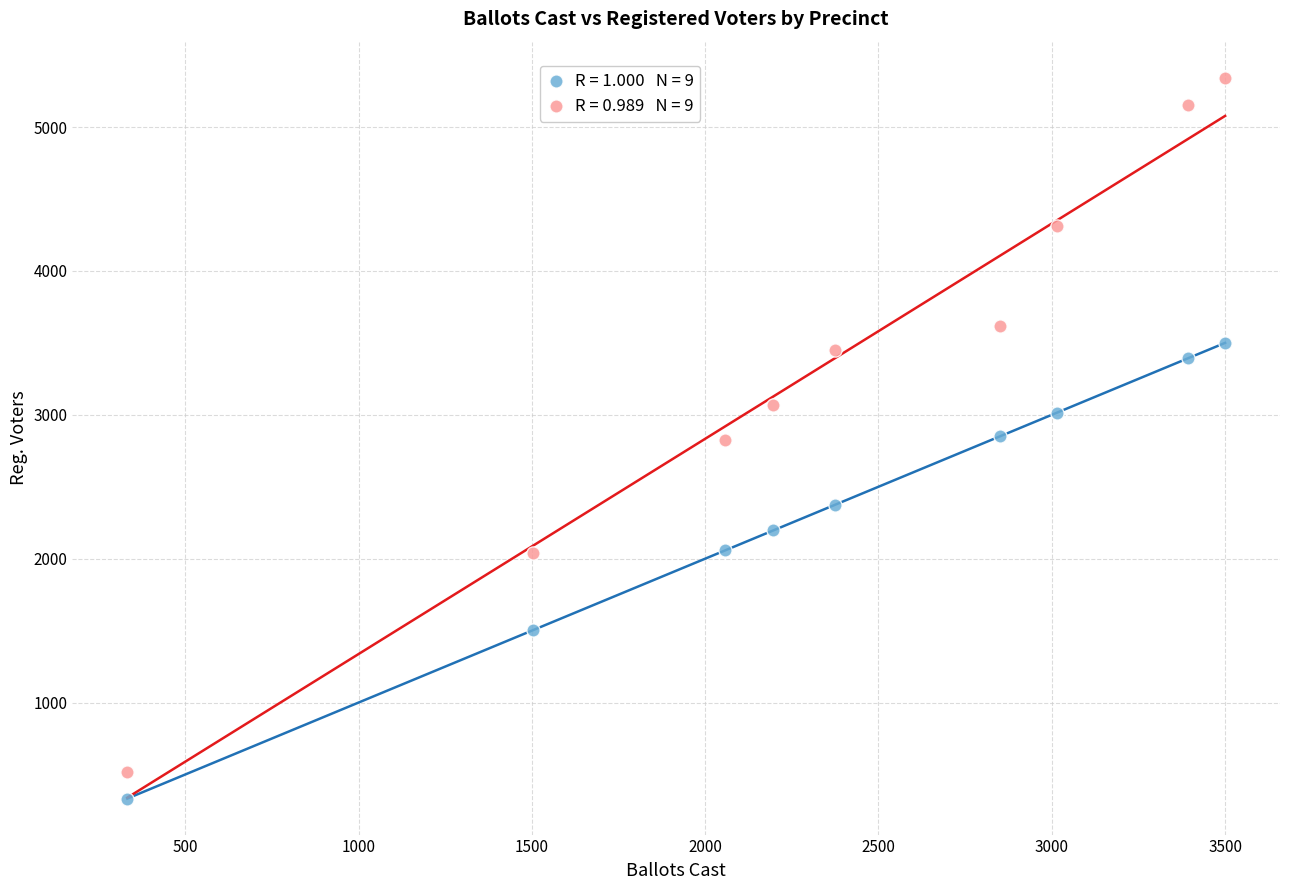

Across all data points, what is the range of X values (max minus min)?

3167